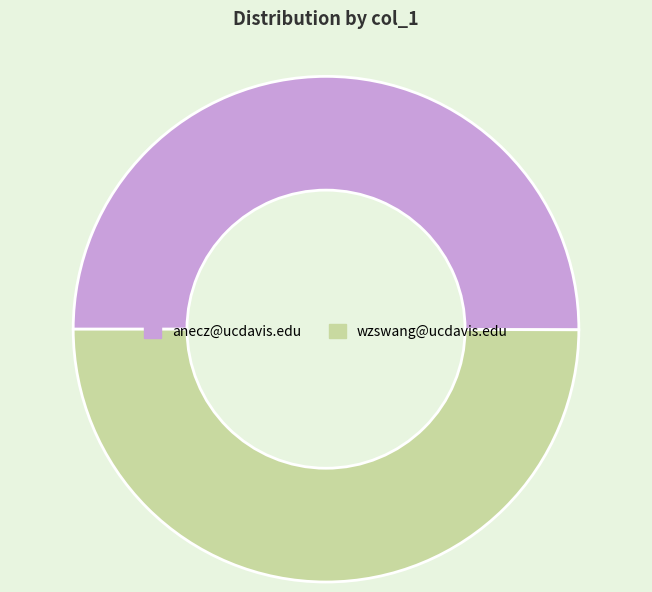

Approximately how many times larger is the value at anecz@ucdavis.edu compared to wzswang@ucdavis.edu?

1.0